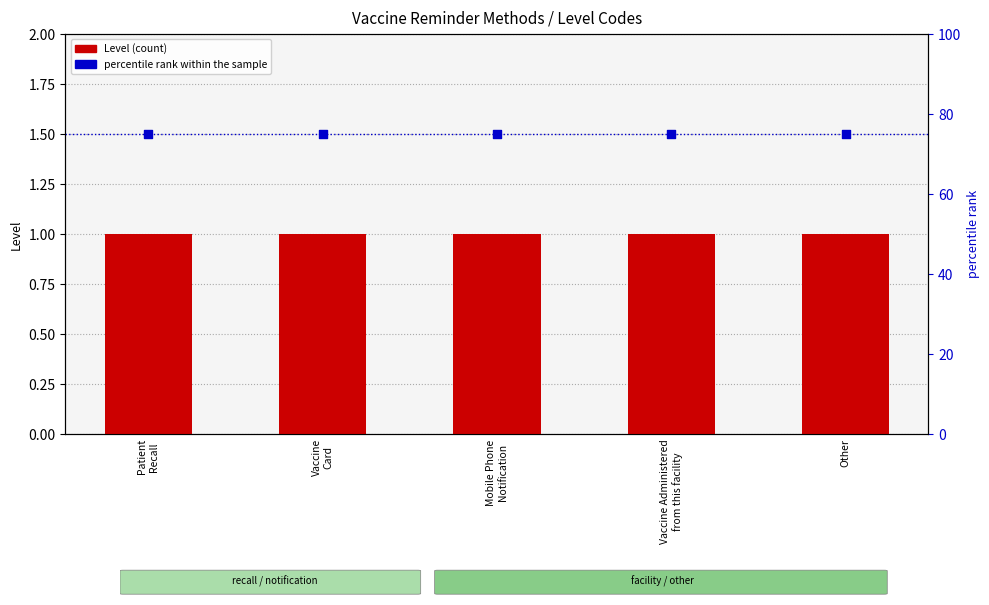

Is the value of percentile rank within the sample at Vaccine Administered
from this facility greater than the value of Level at Vaccine Administered
from this facility?

Yes